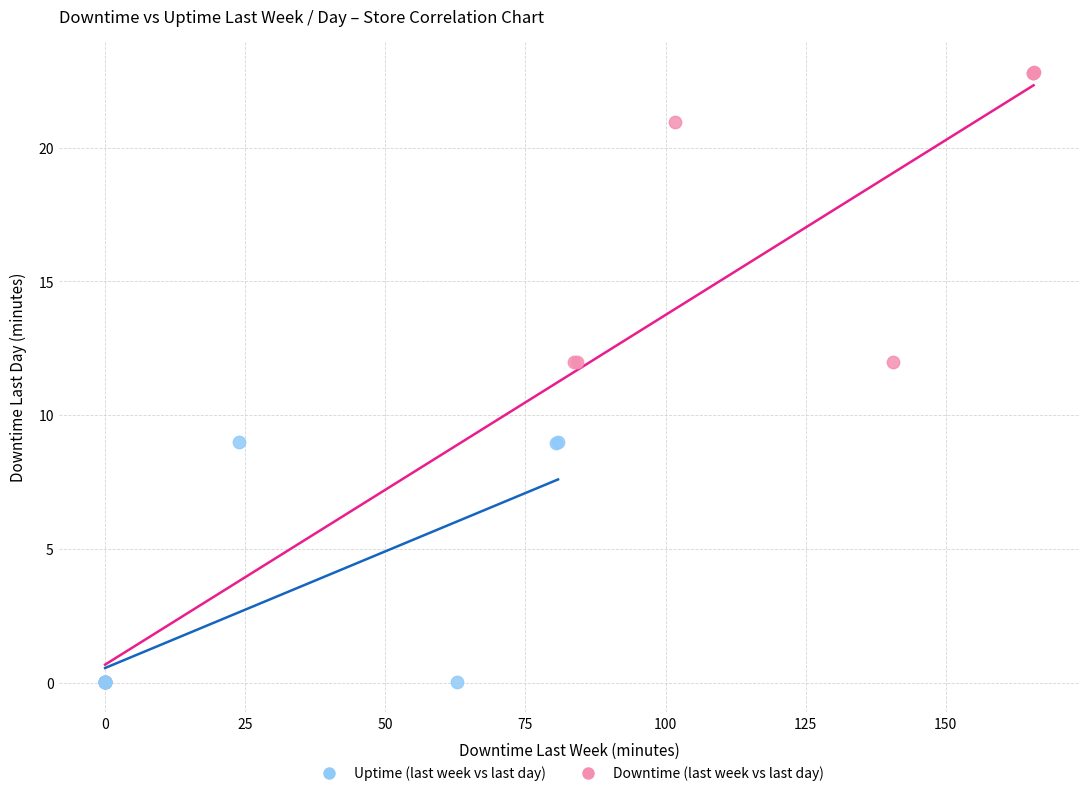

Which series has the largest Y range (max minus min)?

Downtime (last week vs last day)